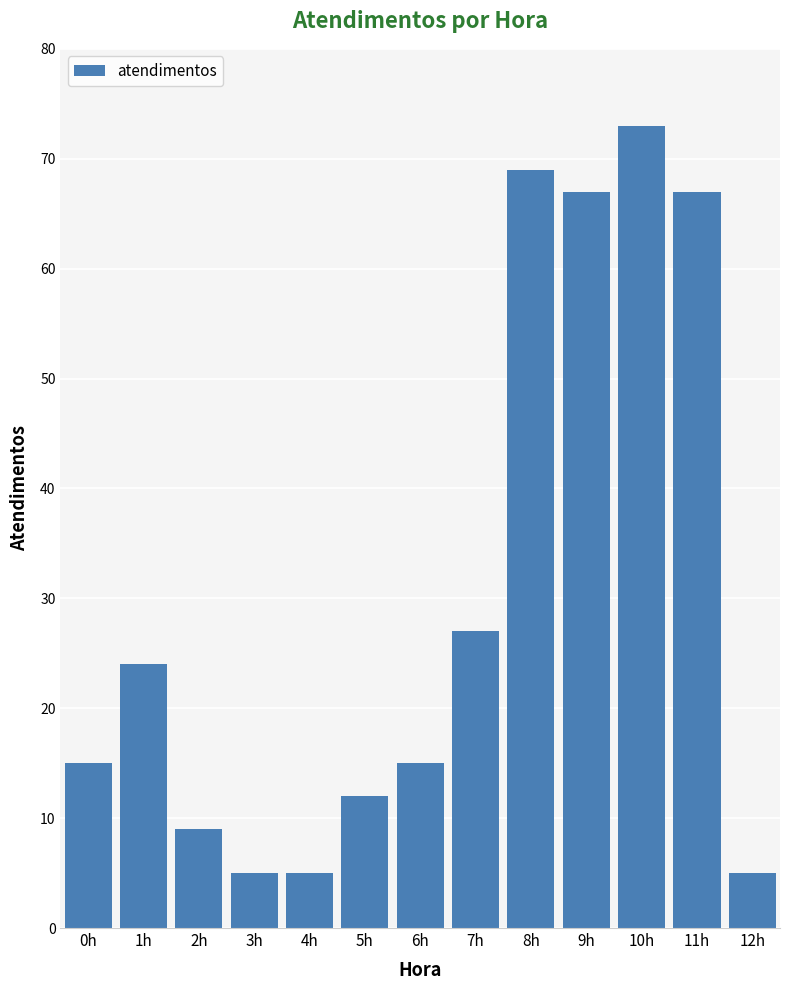

True or false: the data shows 9 at 3h.

False